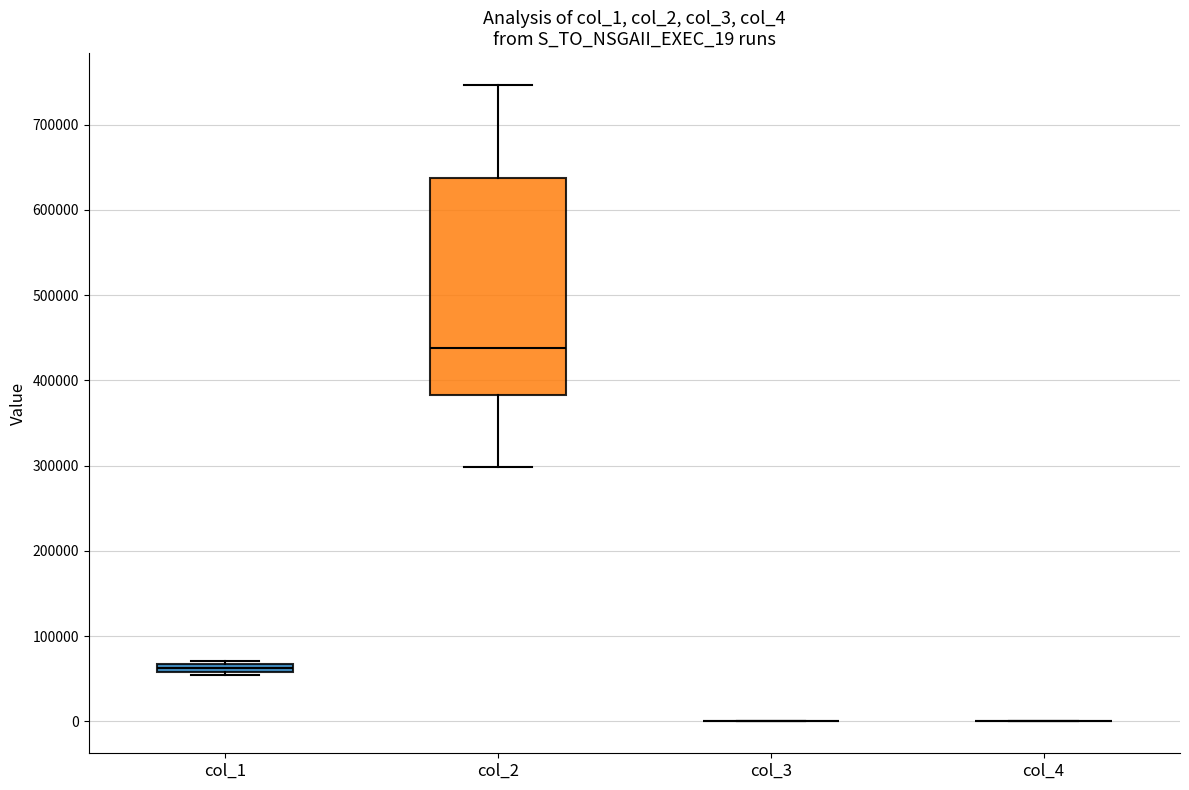

Comparing the boxes themselves (not the whiskers), which one is the tallest?

col_2